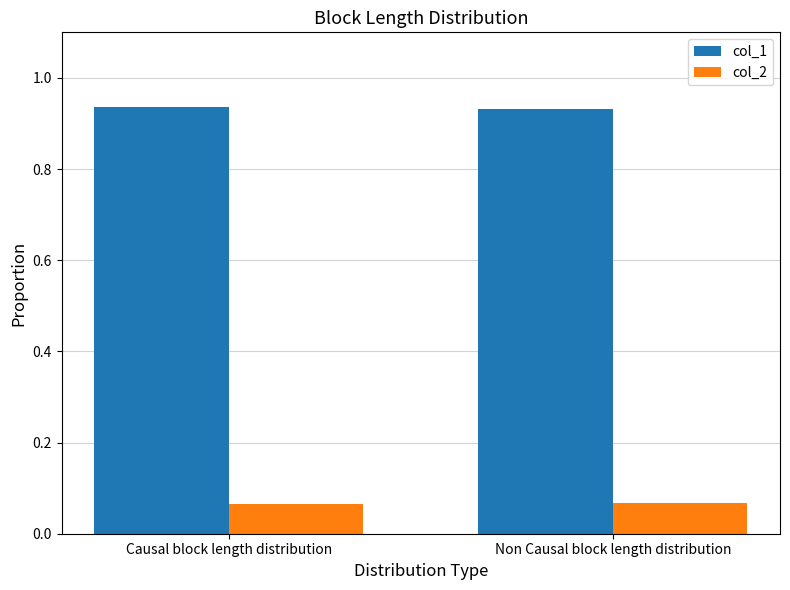

The col_1 series shows 0.2 at Non Causal block length distribution. True or false?

False